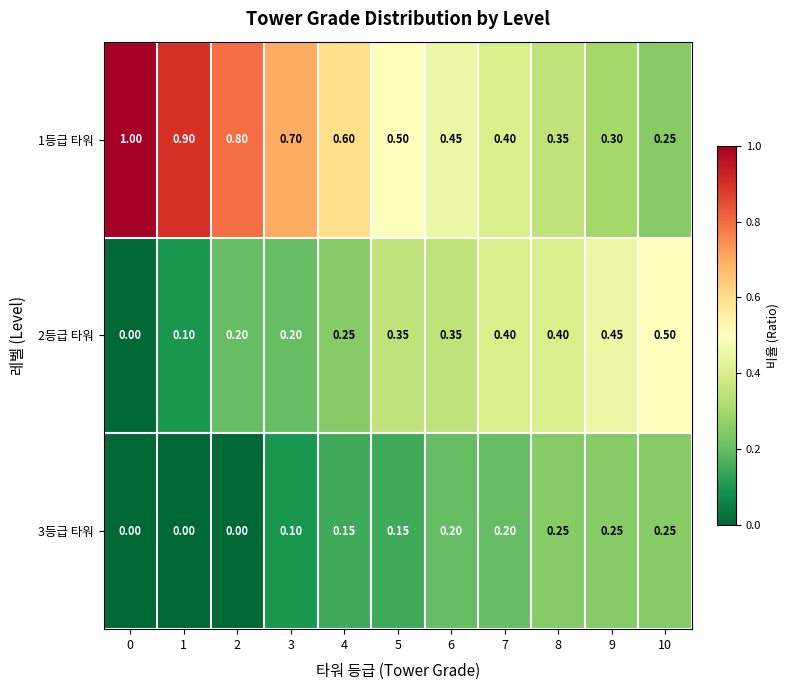

Is the value of 3등급 타워 at 0 greater than the value of 2등급 타워 at 10?

No